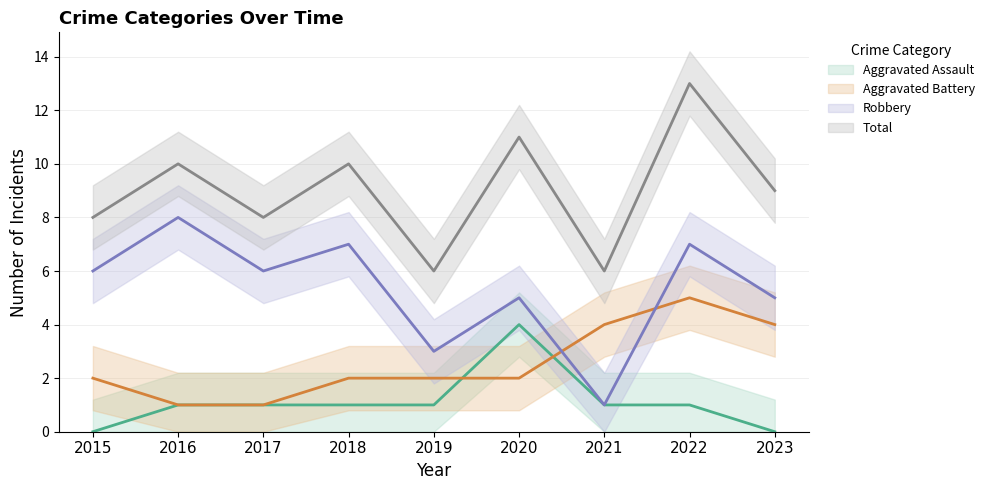

Where do Robbery and Aggravated Battery first cross each other?

2020 and 2021